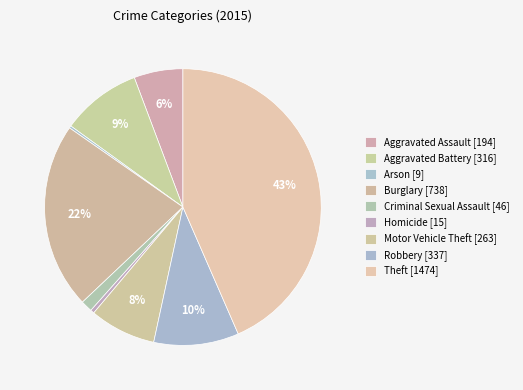

Rank the categories by value from lowest to highest.

Arson, Homicide, Criminal Sexual Assault, Aggravated Assault, Motor Vehicle Theft, Aggravated Battery, Robbery, Burglary, Theft